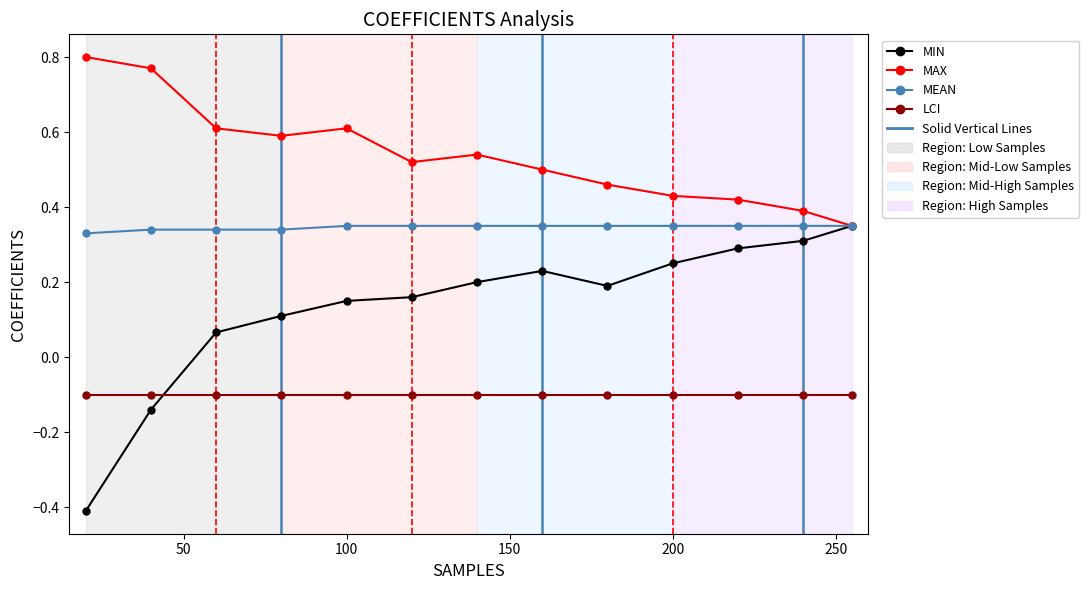

What is the smallest value displayed?

-0.4